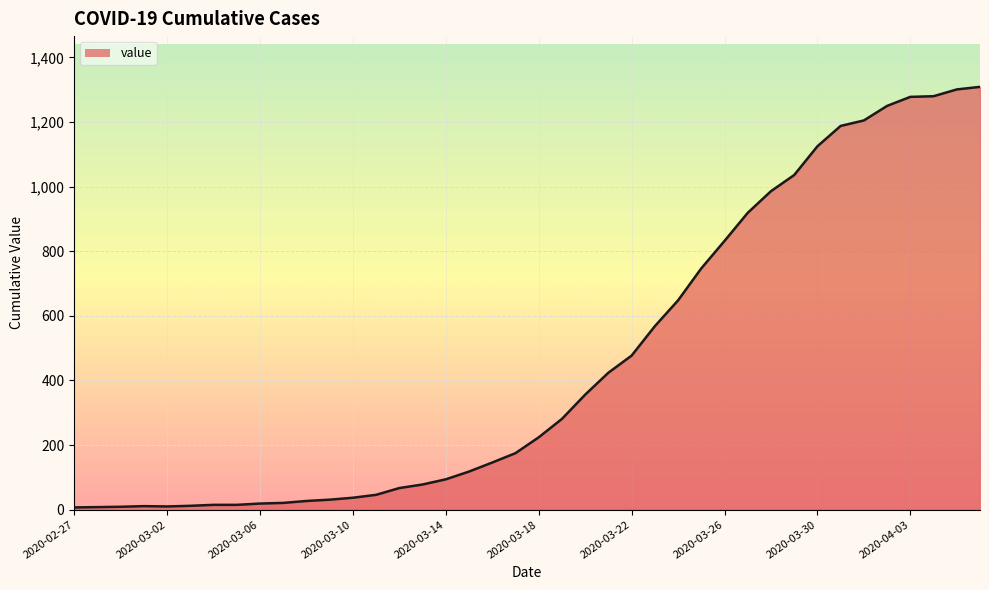

What is the difference between the maximum and minimum values?

1302